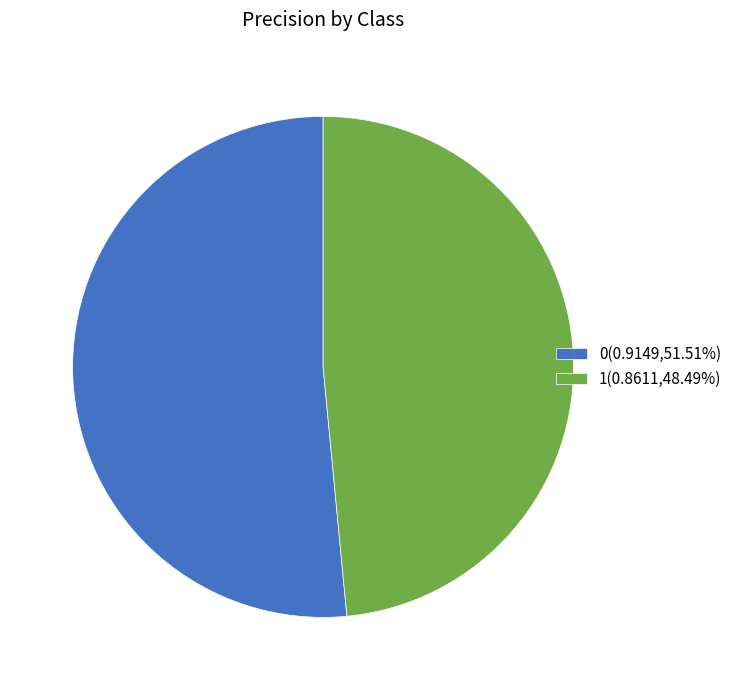

The 0 slice represents 52% of the pie. True or false?

True